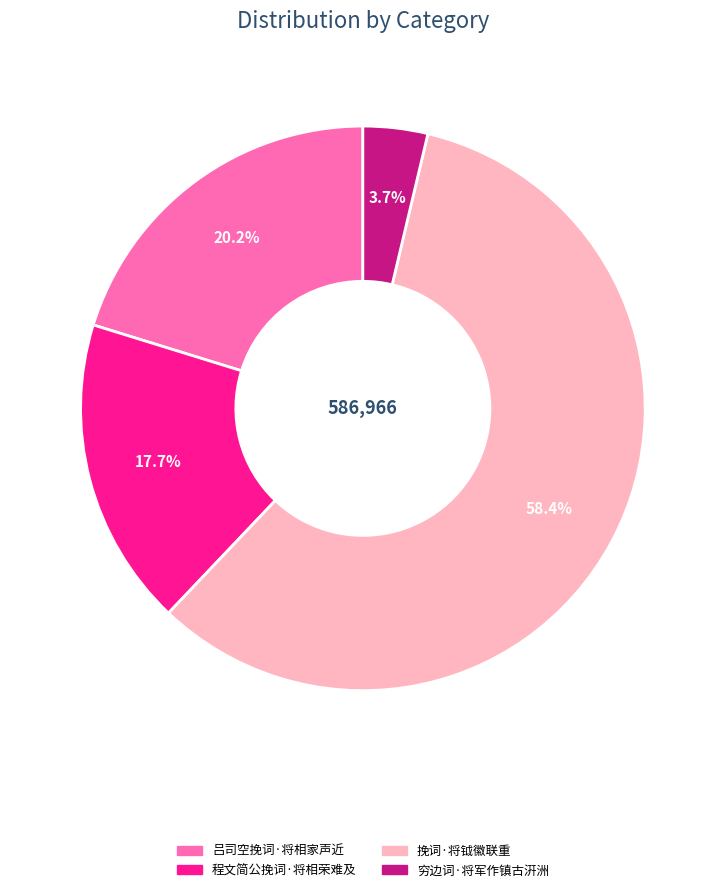

What percentage is the 程文简公挽词·将相荣难及 slice, to the nearest percent?

18%